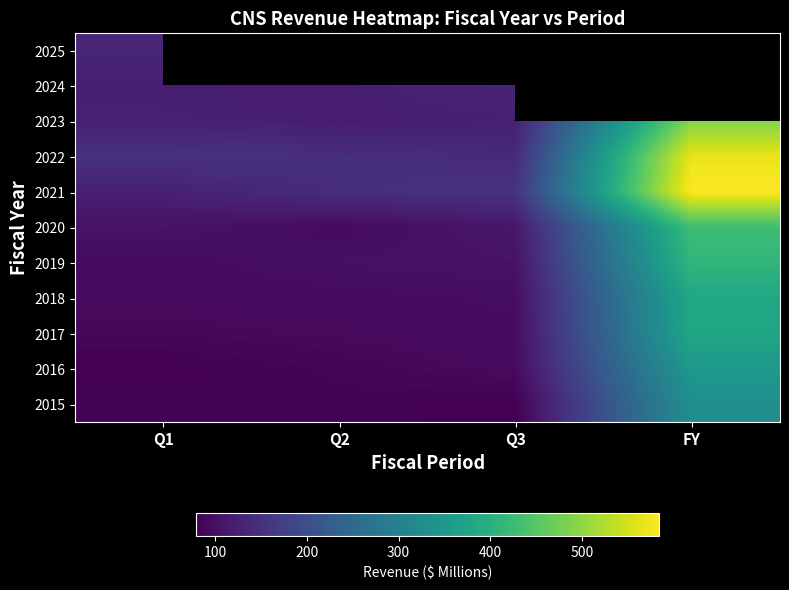

How many data points in 2022 are less than 154?

2